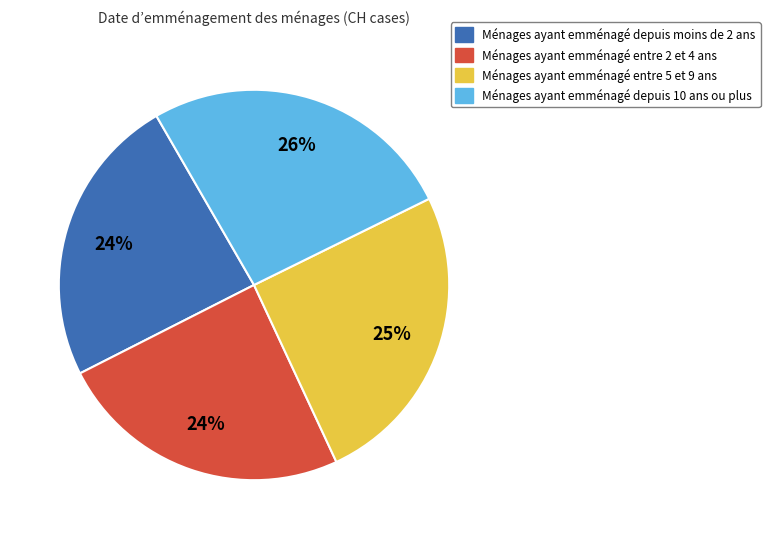

To the nearest percent, what is the average slice percentage?

25%